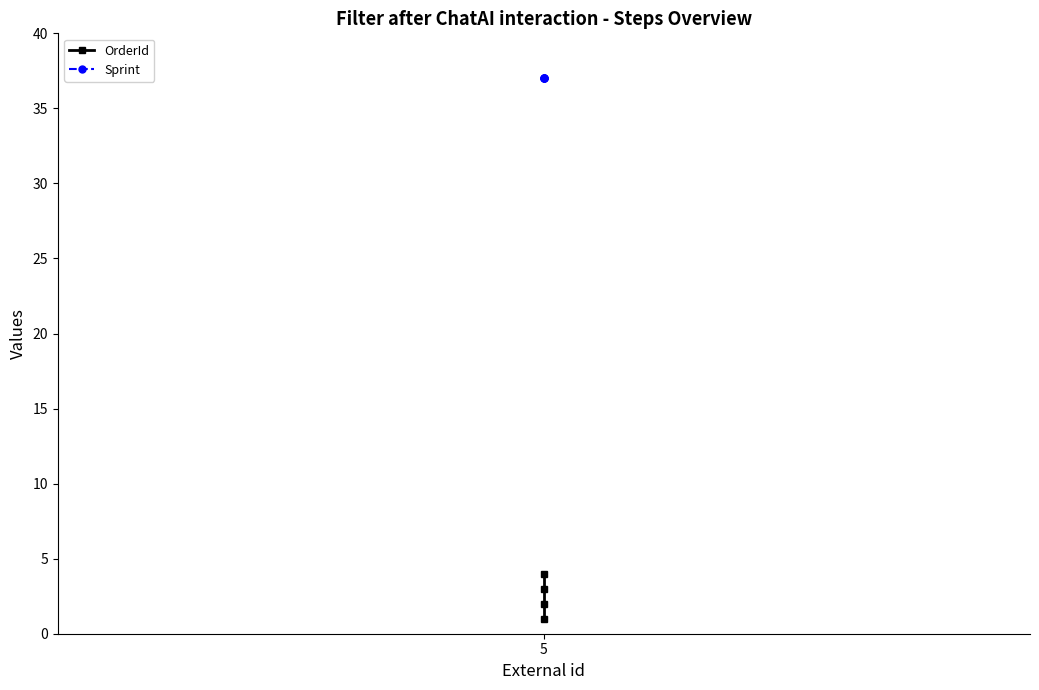

Reading left to right, what are all the values shown in this chart?

OrderId: 1	2	3	4
Sprint: 37	37	37	37